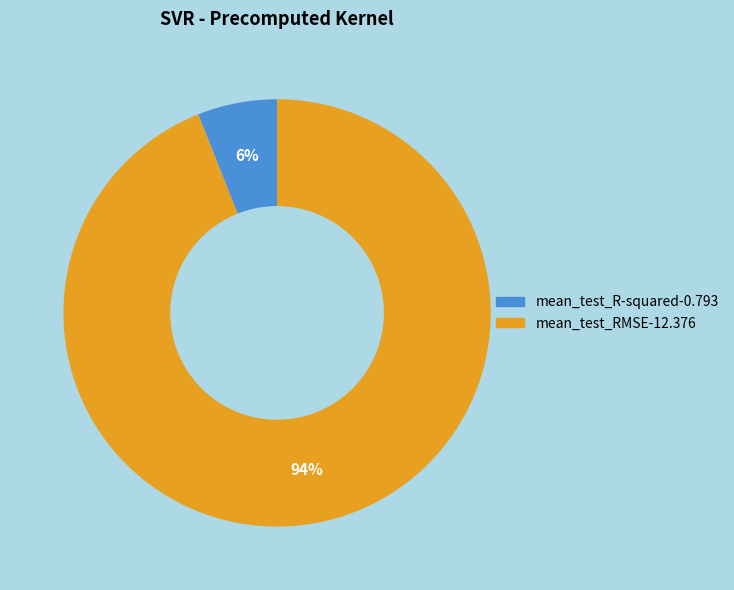

Is the sum of mean_test_RMSE and mean_test_R-squared greater than half?

Yes